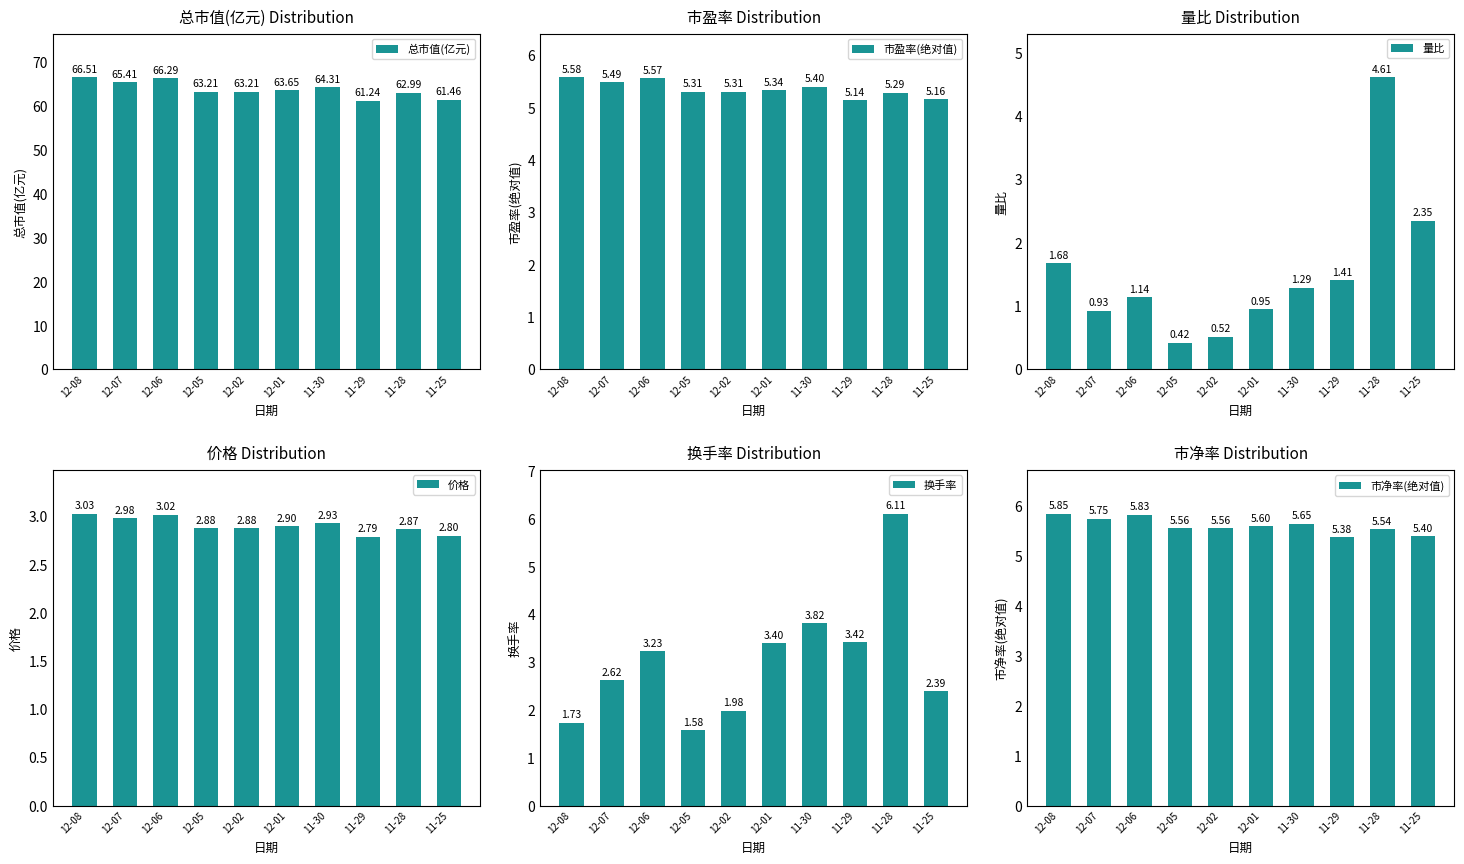

What is the value of the 总市值(亿元) bar at the 7th from the left?

64.3